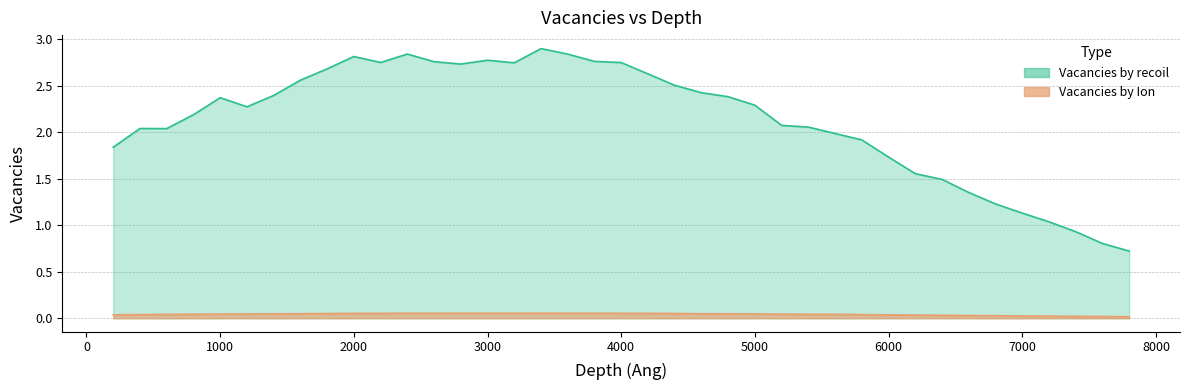

Reading left to right, transcribe all the data shown in this chart.

Vacancies by Ion: 200.01=0.0	400.01=0.0	600.01=0.0	800.01=0.0	1000.01=0.0	1200.01=0.0	1400.01=0.0	1600.01=0.0	1800.01=0.1	2000.01=0.1	2200.01=0.1	2400.01=0.1	2600.01=0.1	2800.01=0.1	3000.01=0.1	3200.01=0.1	3400.01=0.1	3600.01=0.1	3800.01=0.1	4000.01=0.1	4200.01=0.1	4400.01=0.1	4600.01=0.0	4800.01=0.0	5000.01=0.0	5200.01=0.0	5400.01=0.0	5600.01=0.0	5800.01=0.0	6000.01=0.0	6200.01=0.0	6400.01=0.0	6600.01=0.0	6800.01=0.0	7000.01=0.0	7200.01=0.0	7400.01=0.0	7600.01=0.0	7800.01=0.0
Vacancies by recoil: 200.01=1.8	400.01=2.0	600.01=2.0	800.01=2.2	1000.01=2.4	1200.01=2.3	1400.01=2.4	1600.01=2.6	1800.01=2.7	2000.01=2.8	2200.01=2.8	2400.01=2.8	2600.01=2.8	2800.01=2.7	3000.01=2.8	3200.01=2.7	3400.01=2.9	3600.01=2.8	3800.01=2.8	4000.01=2.8	4200.01=2.6	4400.01=2.5	4600.01=2.4	4800.01=2.4	5000.01=2.3	5200.01=2.1	5400.01=2.1	5600.01=2.0	5800.01=1.9	6000.01=1.7	6200.01=1.6	6400.01=1.5	6600.01=1.4	6800.01=1.2	7000.01=1.1	7200.01=1.0	7400.01=0.9	7600.01=0.8	7800.01=0.7